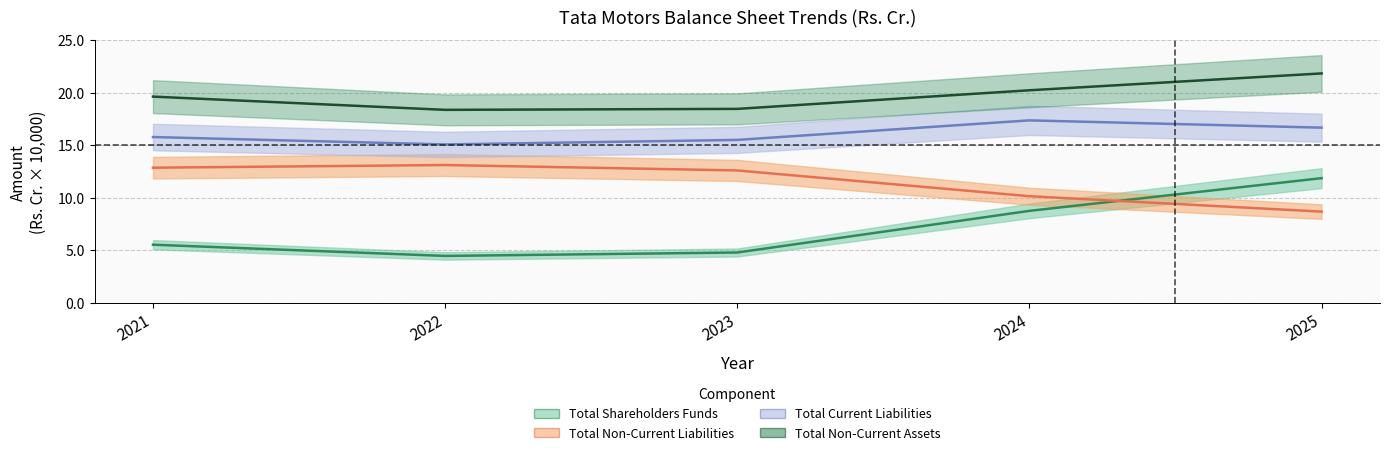

In Total Non-Current Liabilities, how many points are higher than both neighbors (excluding endpoints)?

1